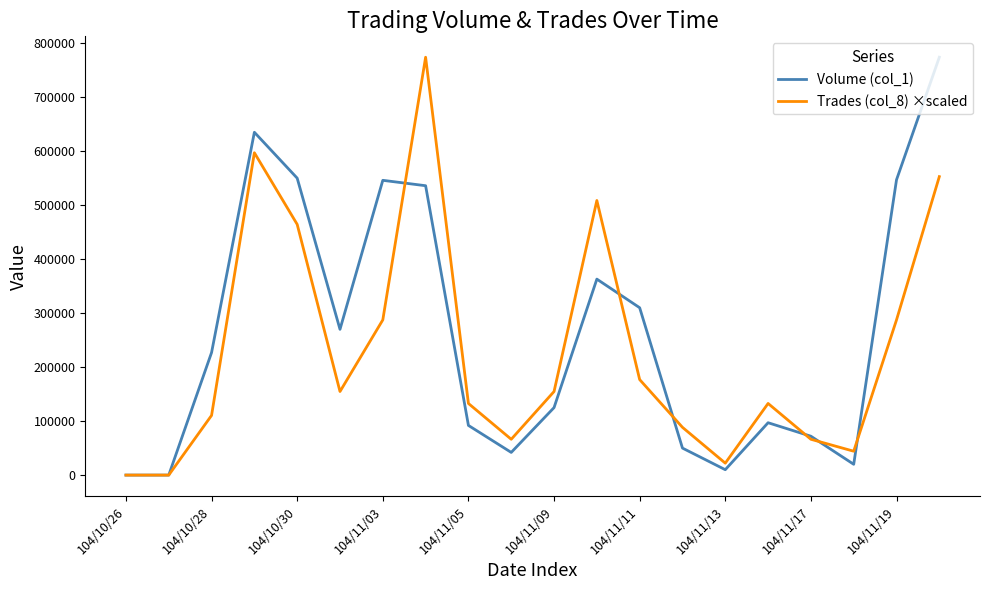

True or false: Volume (col_1) and Trades (col_8) ×scaled cross at least once.

True